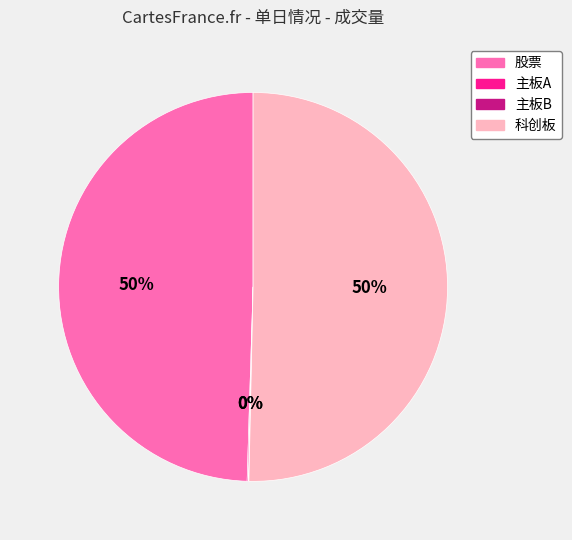

What is the majority slice?

科创板